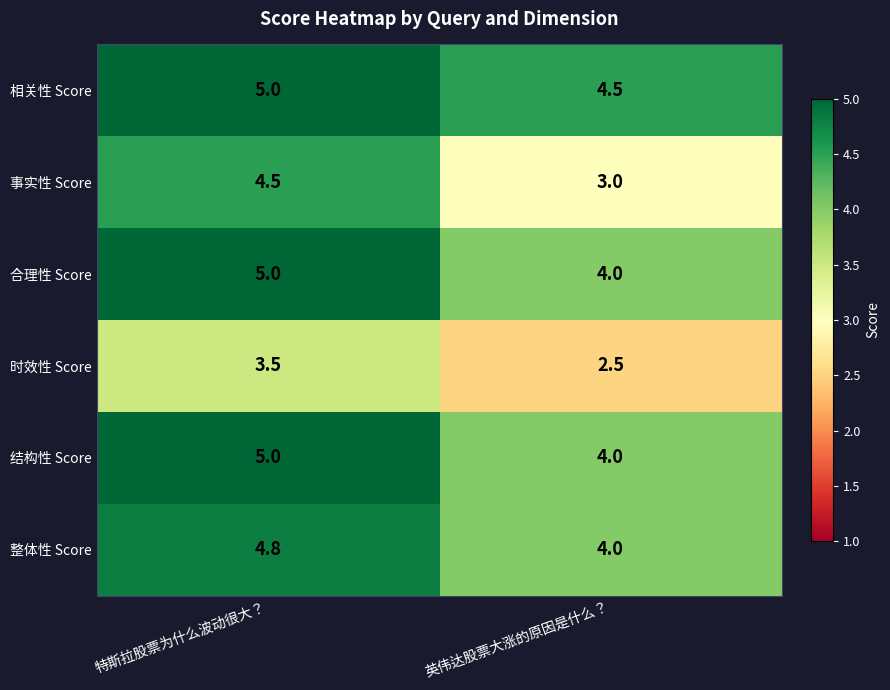

What is the difference between the maximum and minimum values in the 时效性 Score series?

1.0